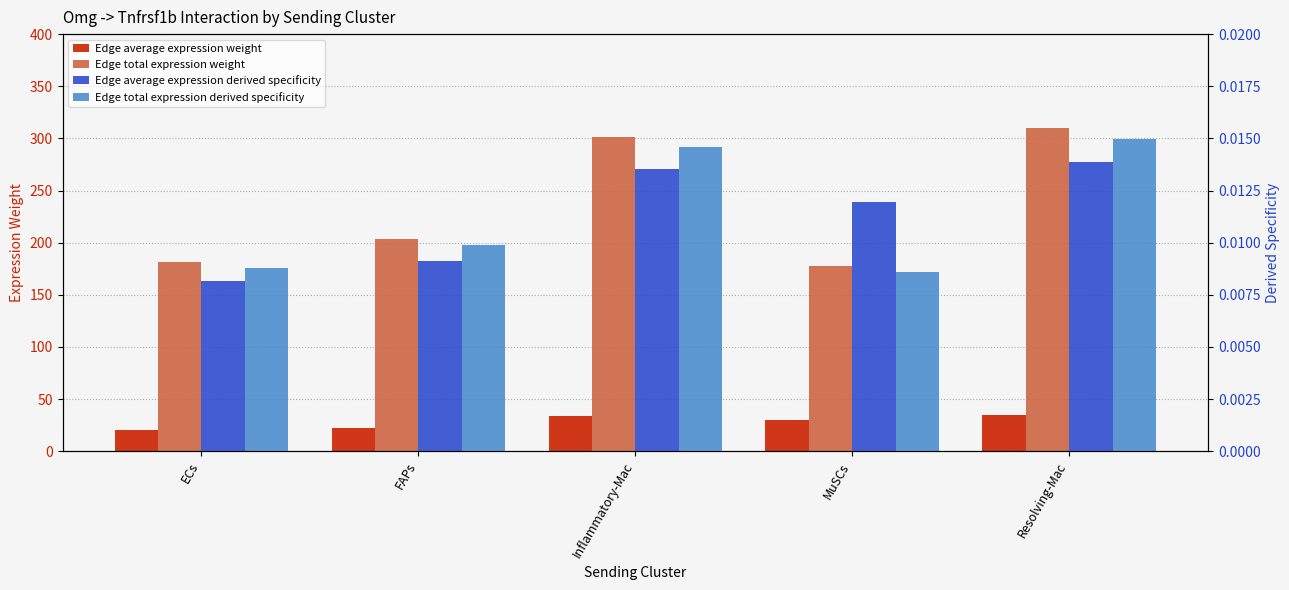

How many distinct data groups are displayed?

4